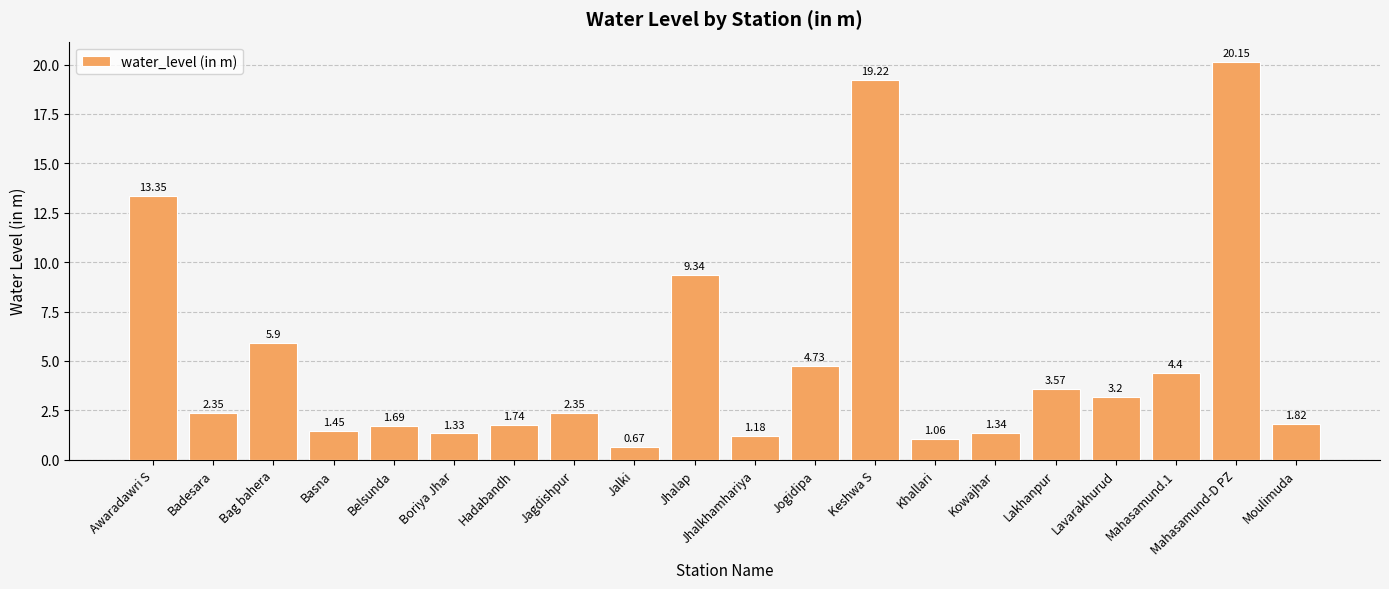

What is the label of the 6th bar from the left?

Boriya Jhar